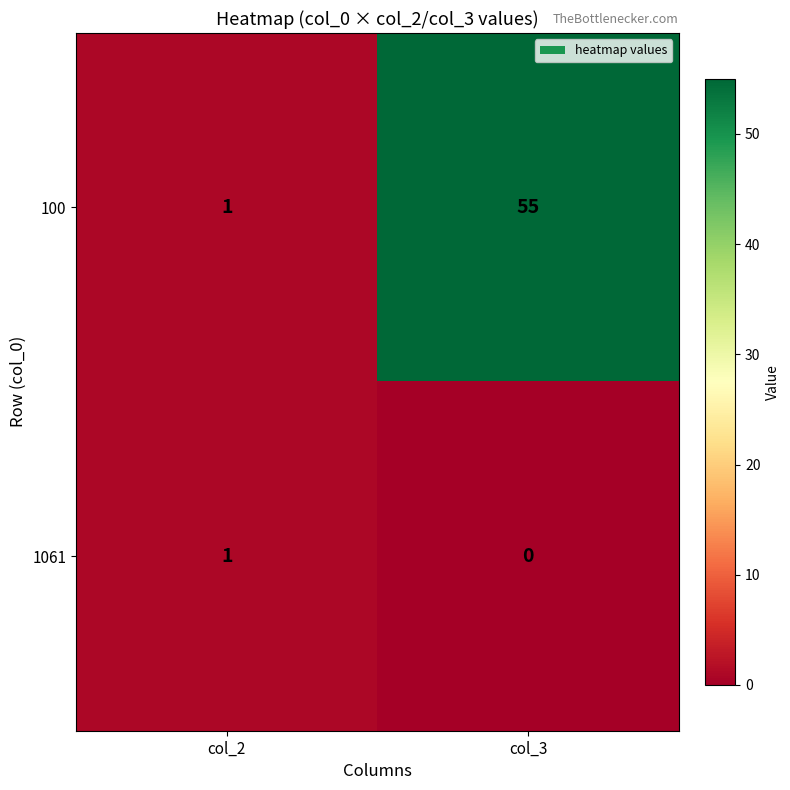

Is the value of 100 at col_3 greater than the value of 1061 at col_3?

Yes